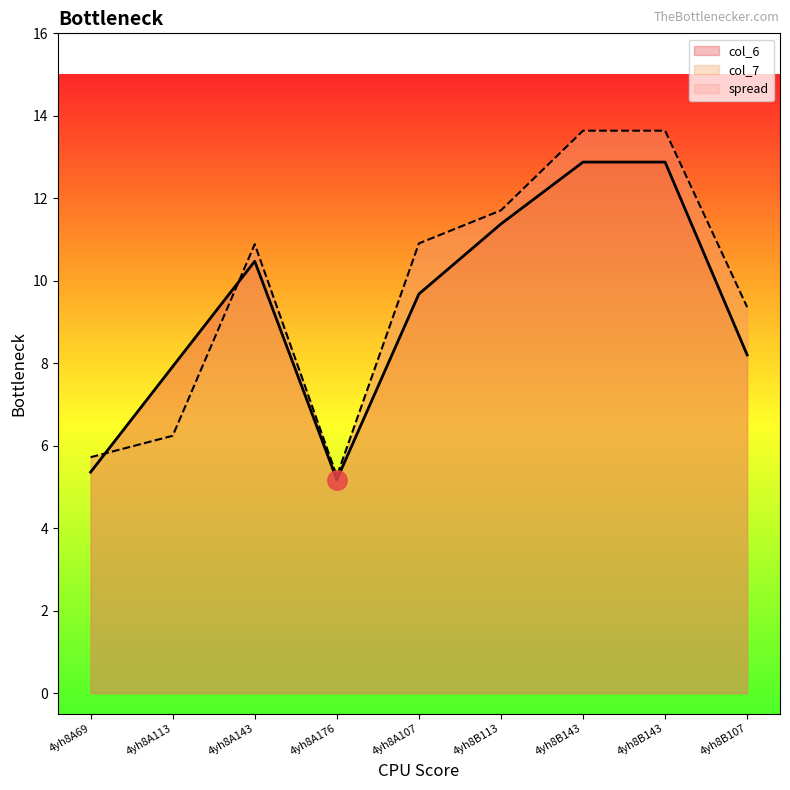

List the series in order of their peak value, highest first.

col_7, col_6